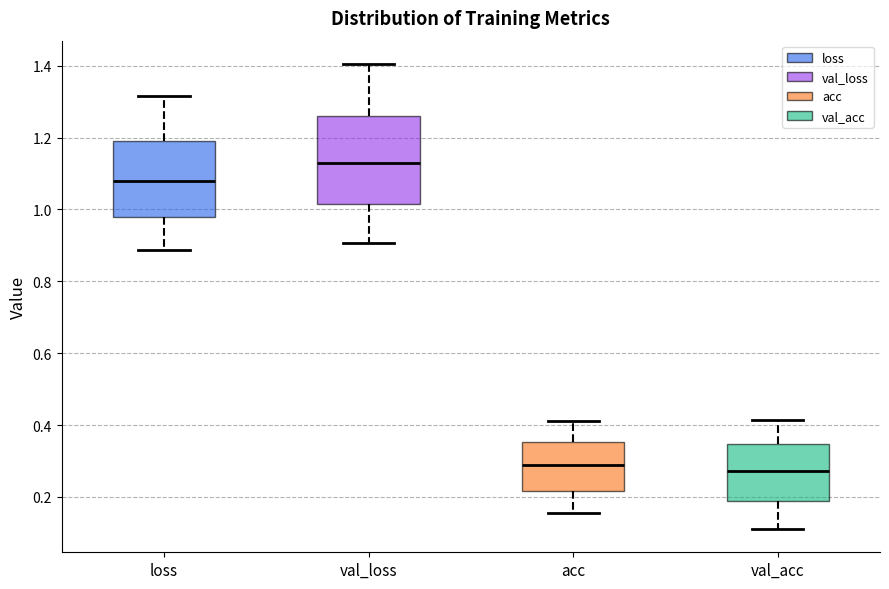

Comparing the boxes themselves (not the whiskers), which one is the tallest?

val_loss